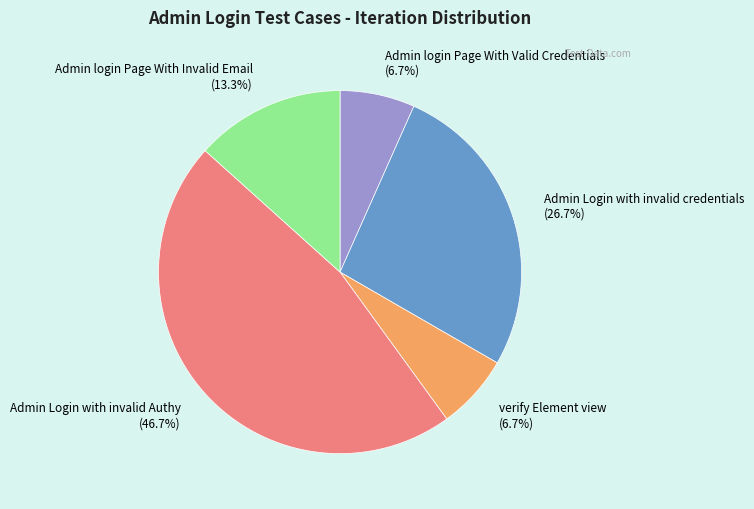

To the nearest percent, what is the difference between the largest and smallest slice percentages?

40%